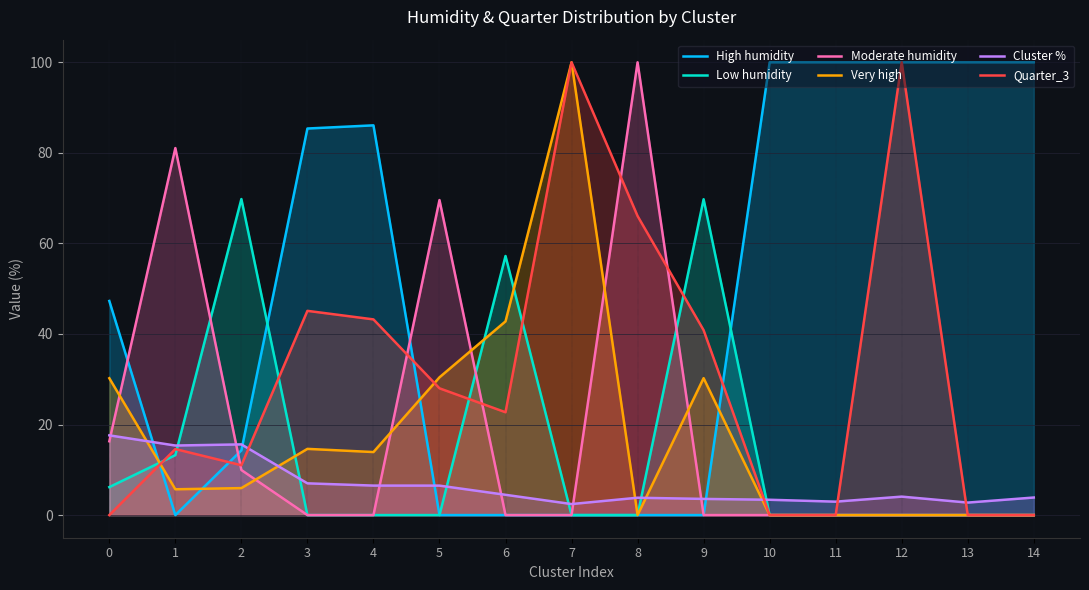

How many lines are shown in the chart?

6